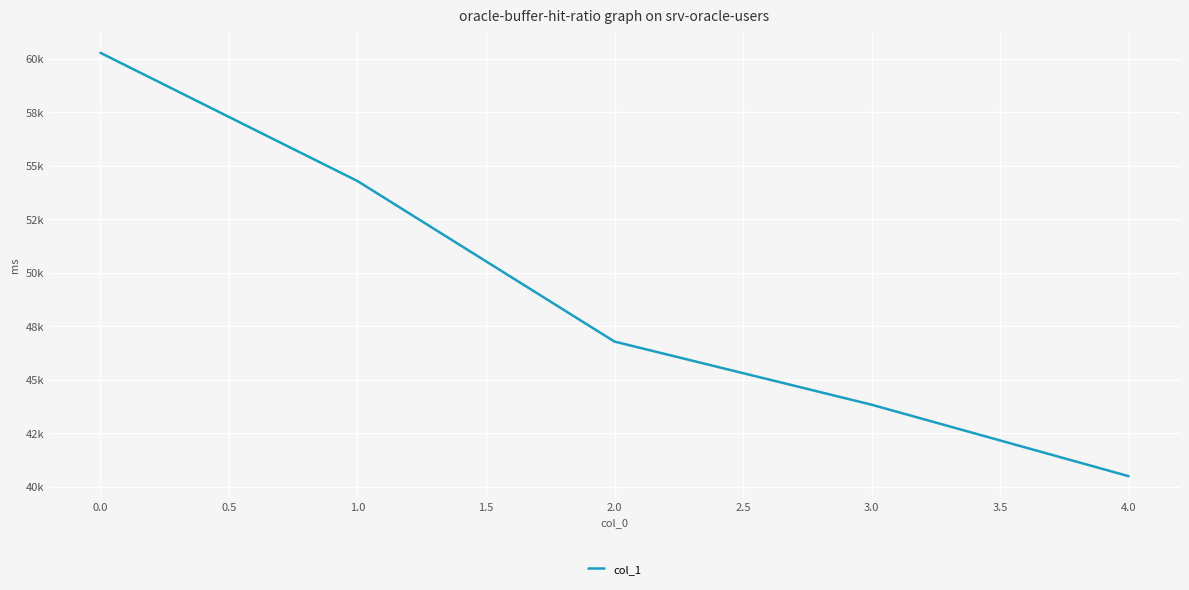

Rank the categories by value from highest to lowest.

0.0, 1.0, 2.0, 3.0, 4.0